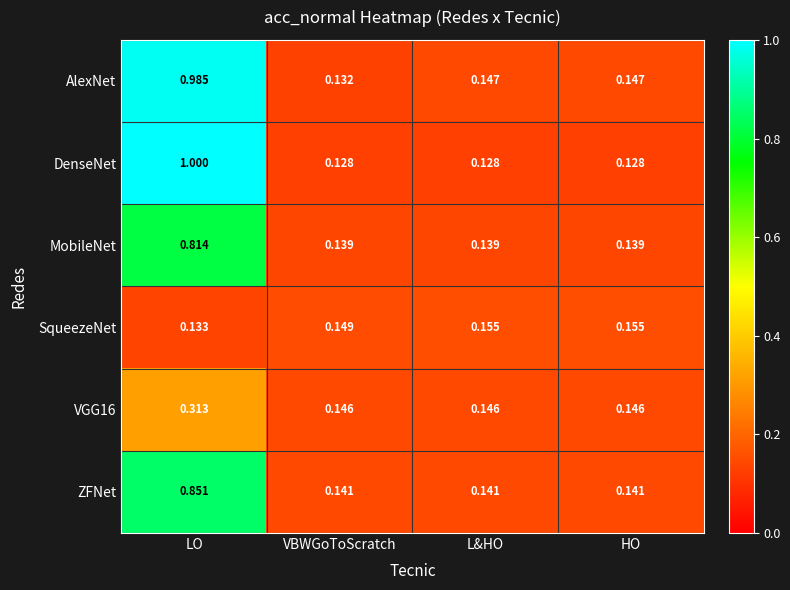

At which label does AlexNet reach its peak?

LO